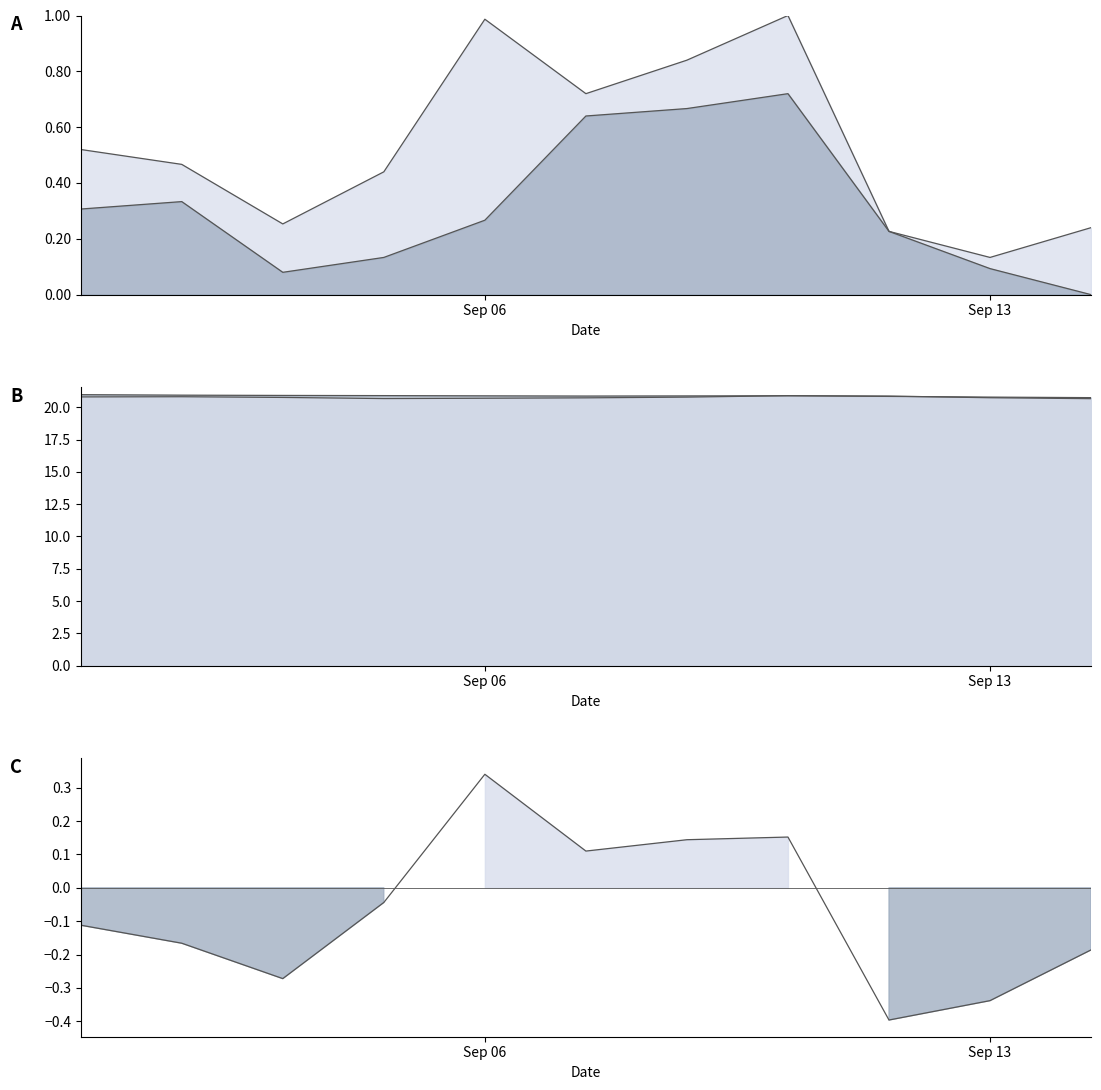

At which category does the chart reach its peak across all series?

2016-08-31